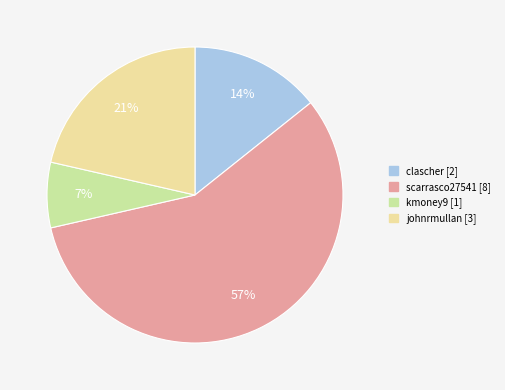

Do scarrasco27541 and clascher together represent more than half of the pie?

Yes